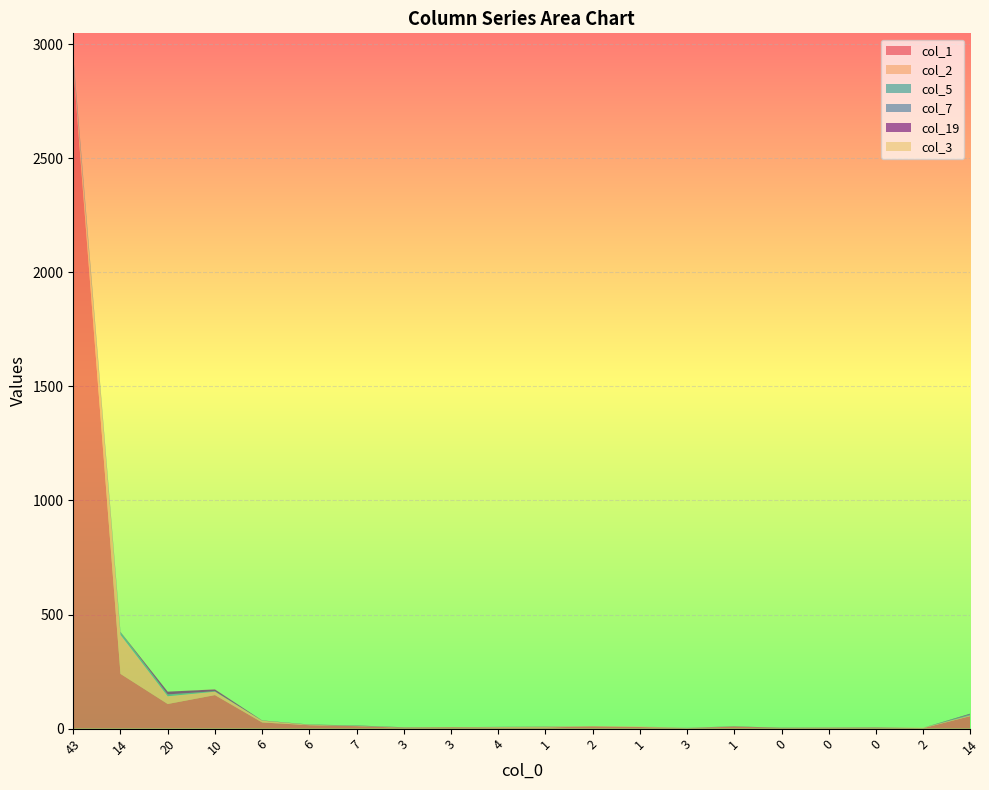

Reading left to right, extract all data points from this chart.

col_1: 2902	240	108	147	27	15	11	4	6	5	5	10	7	2	9	3	4	5	2	55
col_2: 18	171	34	15	8	2	1	1	0	2	3	1	2	1	0	0	1	0	2	3
col_5: 5	12	5	2	0	0	1	0	0	0	0	0	0	0	0	0	0	0	0	1
col_7: 20	0	3	0	0	0	0	0	0	1	0	0	0	1	0	0	1	1	0	4
col_19: 3	1	12	8	1	1	1	1	0	0	1	0	0	0	1	1	0	0	0	3
col_3: 8	0	0	1	0	0	0	0	0	0	0	0	0	0	0	0	0	0	0	0